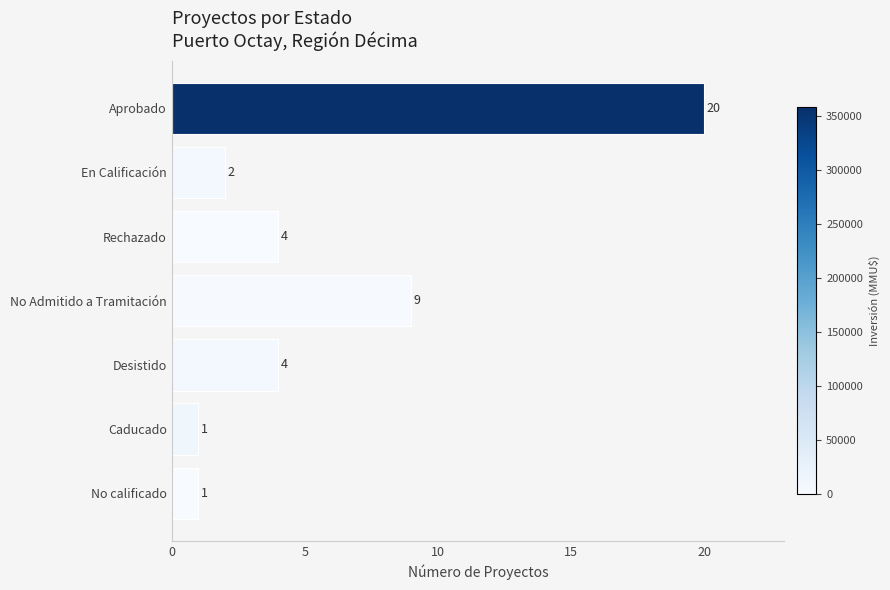

Between No Admitido a Tramitación and No calificado, which is larger?

No Admitido a Tramitación